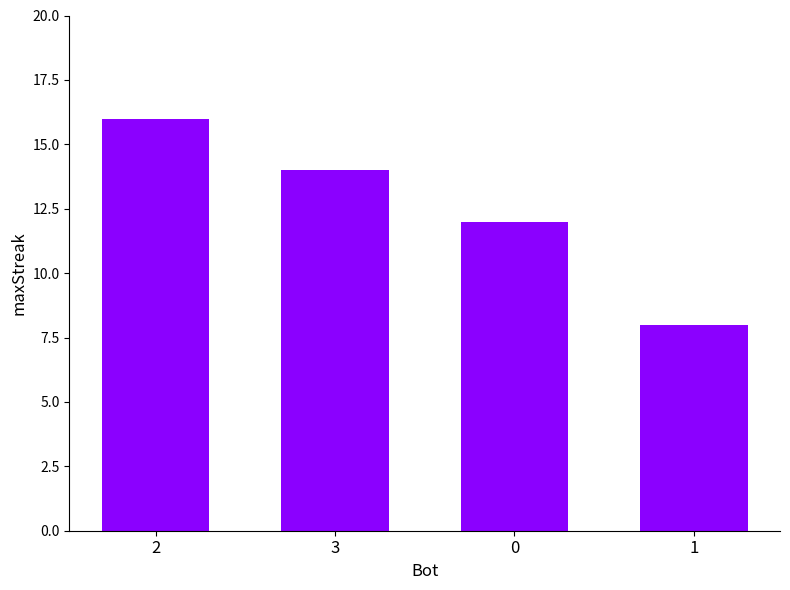

Is it true that the value at 2 is 28?

False